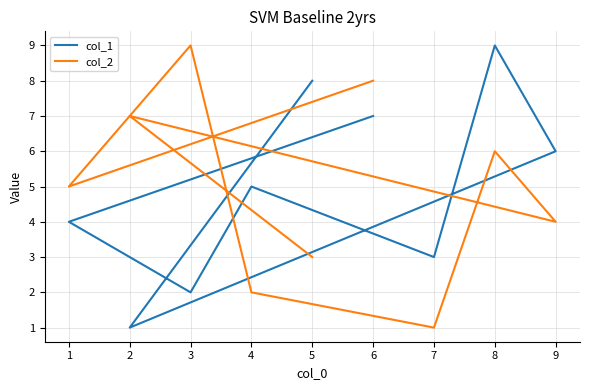

Count the number of categories in the chart.

9